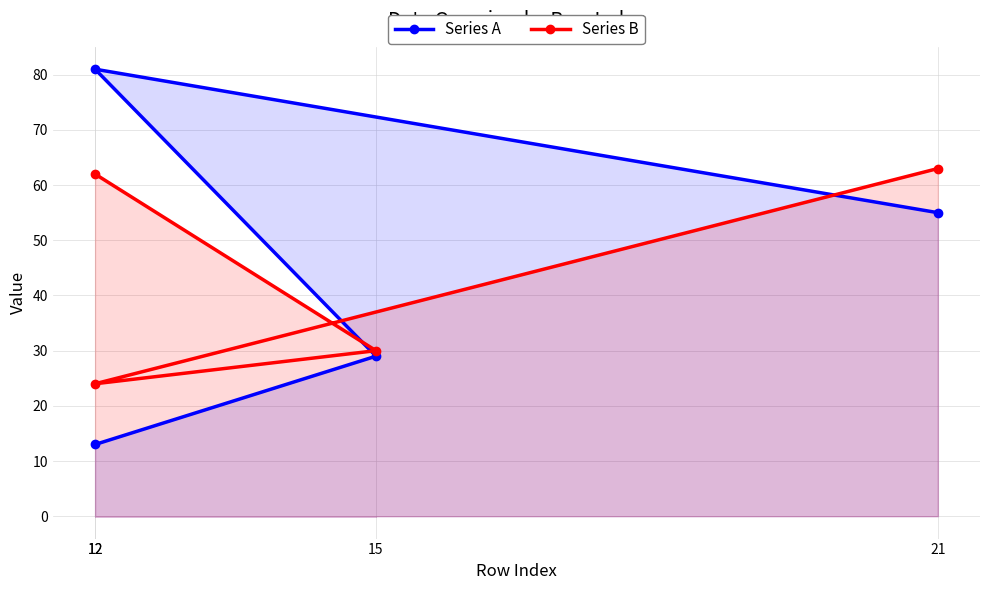

What is the lowest value of the Series B series?

24